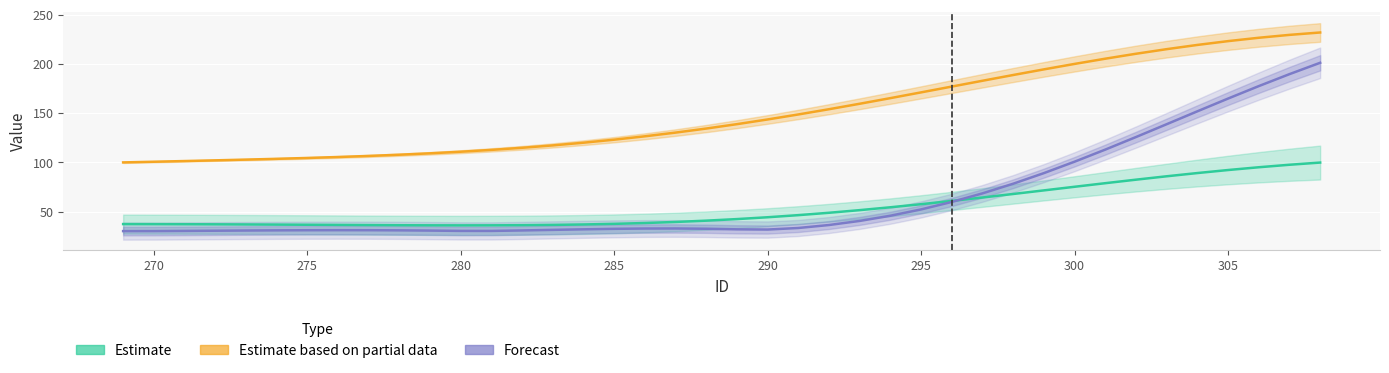

What is the difference between the maximum and minimum values in the Estimate based on partial data series?

132.0